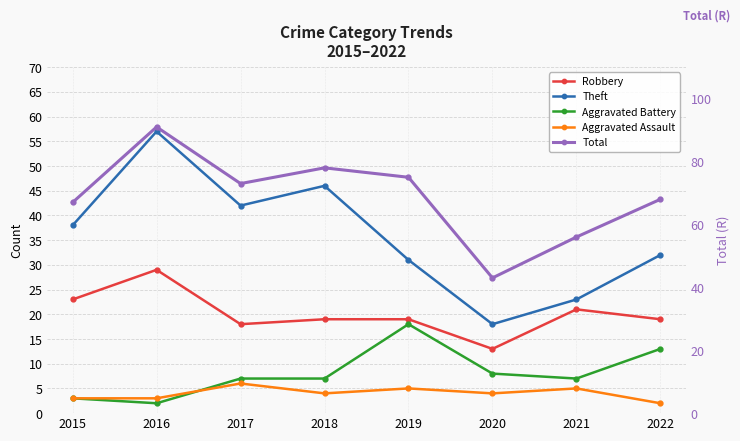

What is the difference between the second highest and minimum values in the Theft series?

28